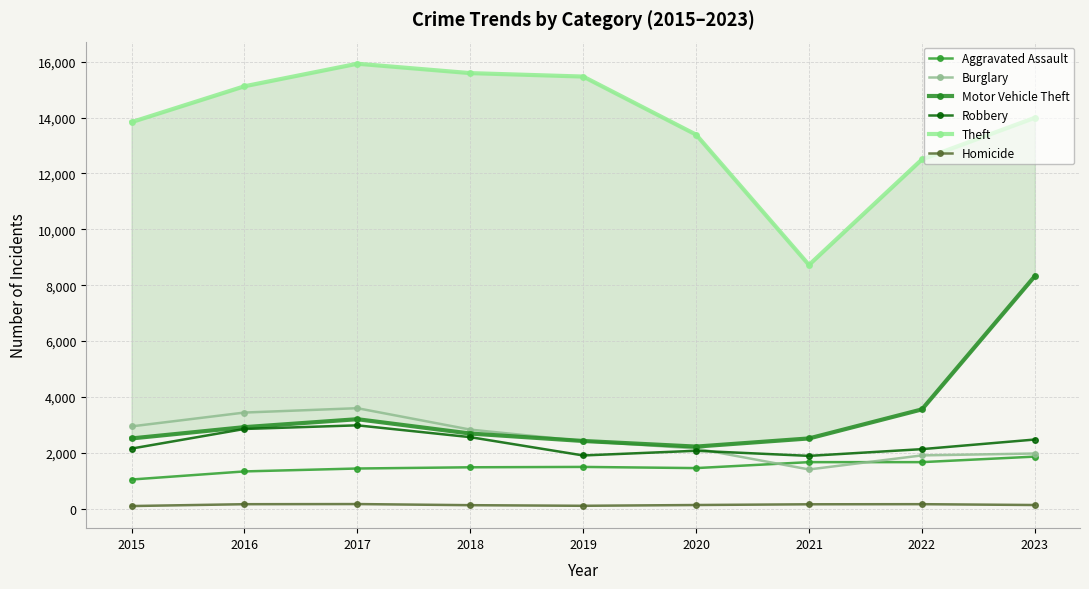

What are all the series names shown in the legend?

Aggravated Assault, Burglary, Motor Vehicle Theft, Robbery, Theft, Homicide